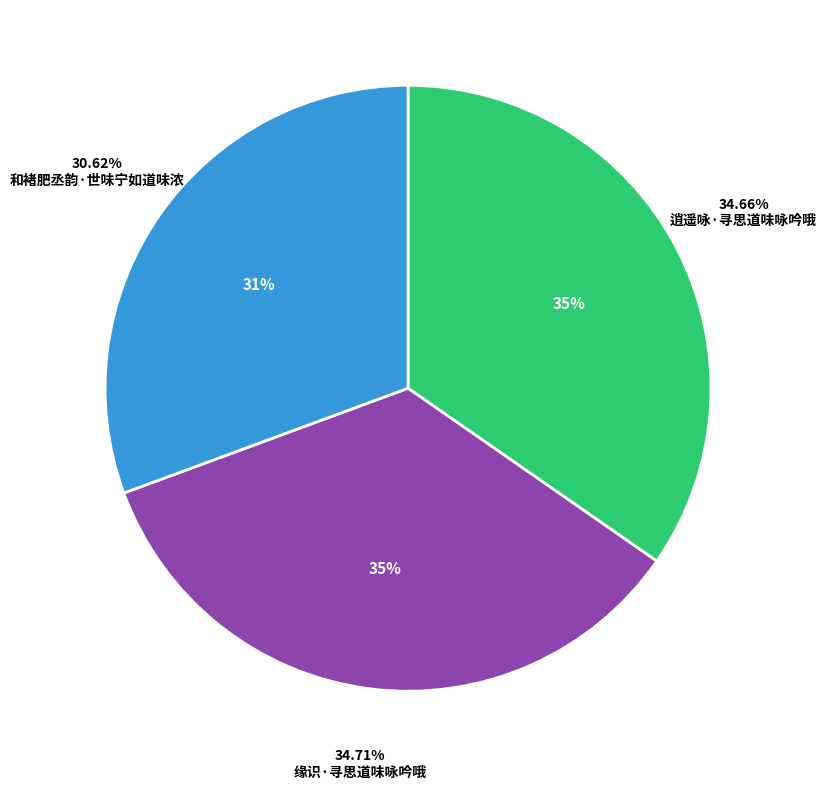

Is there a majority slice in this chart?

No